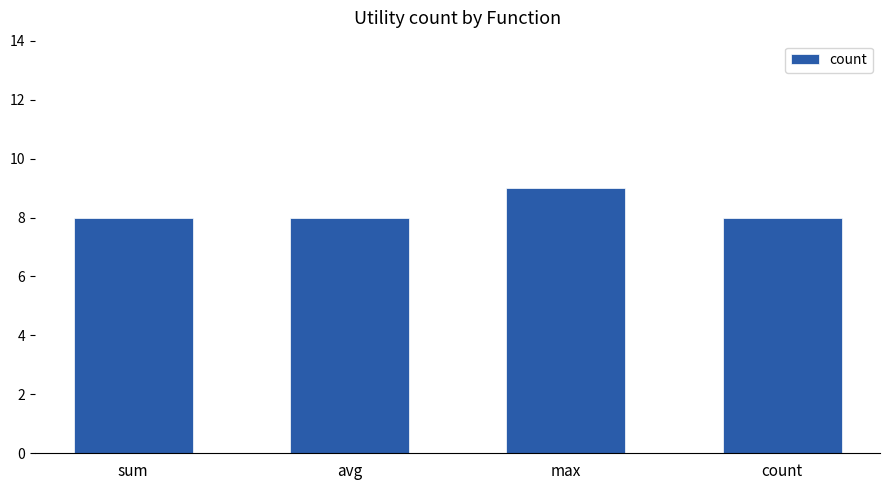

Does the chart contain any negative values?

No